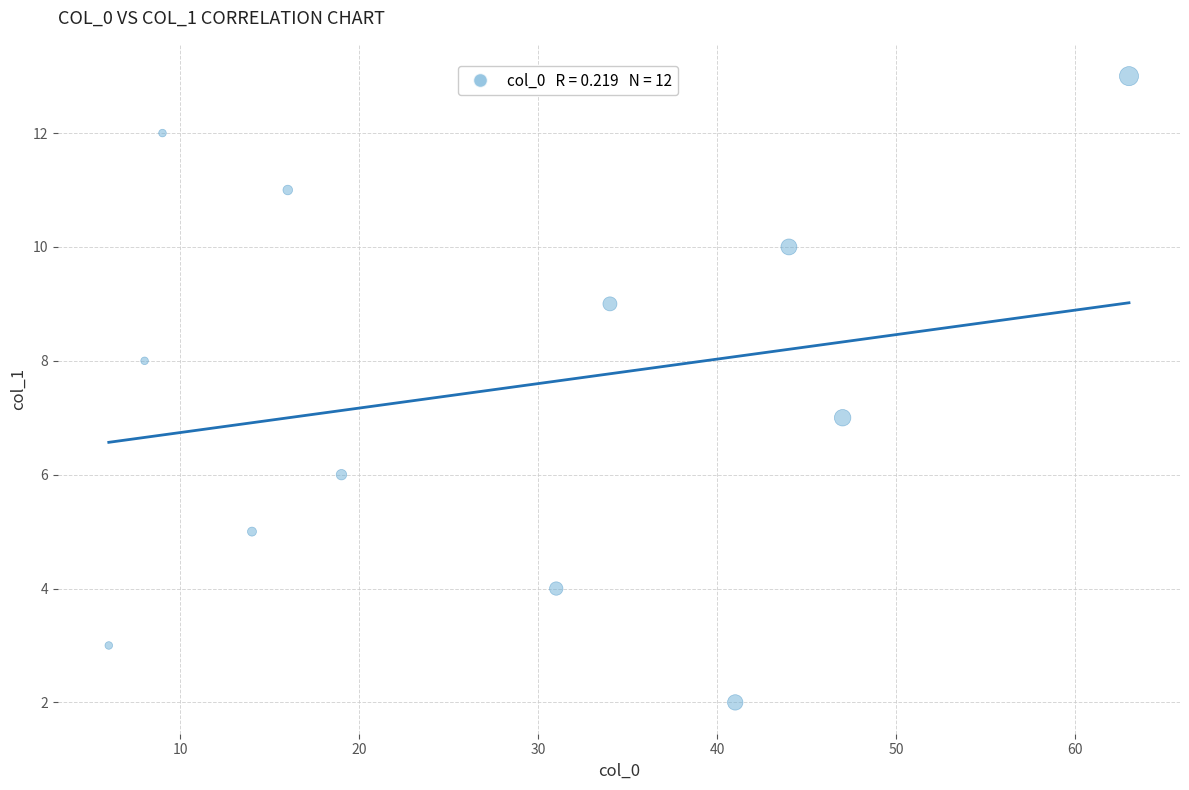

What is the average X value?

27.7